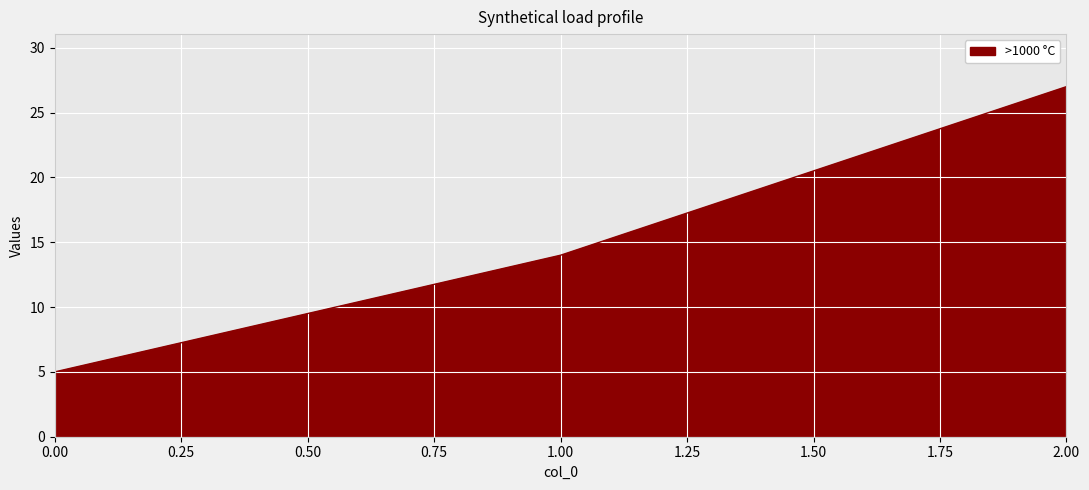

Rank the categories by value from lowest to highest.

0.00, 1.00, 2.00